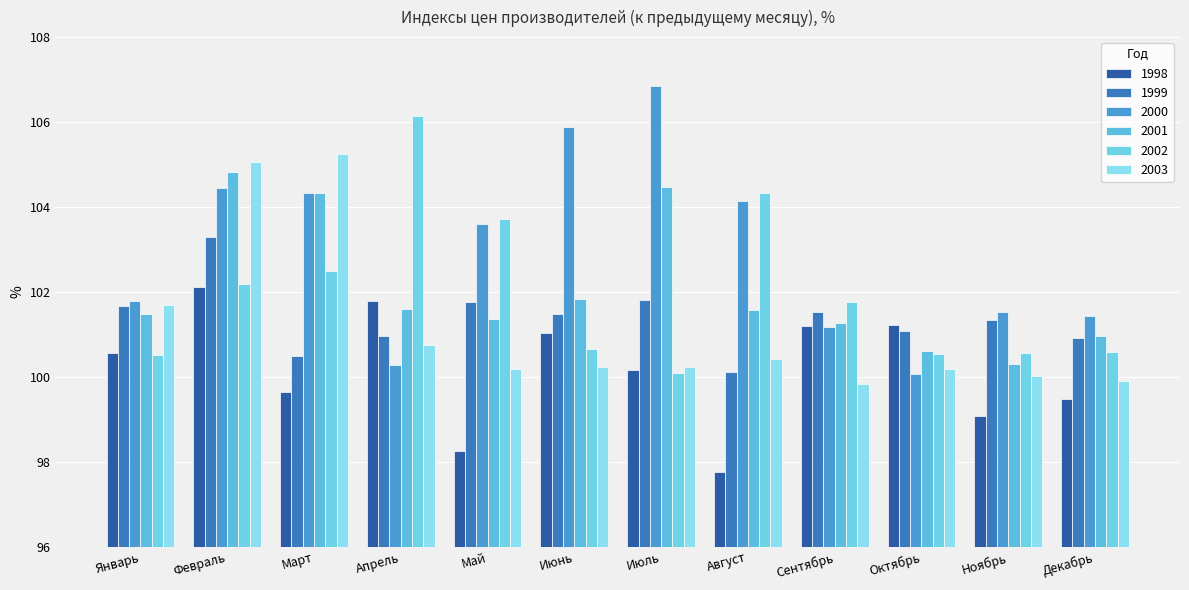

Are the bars horizontal?

No